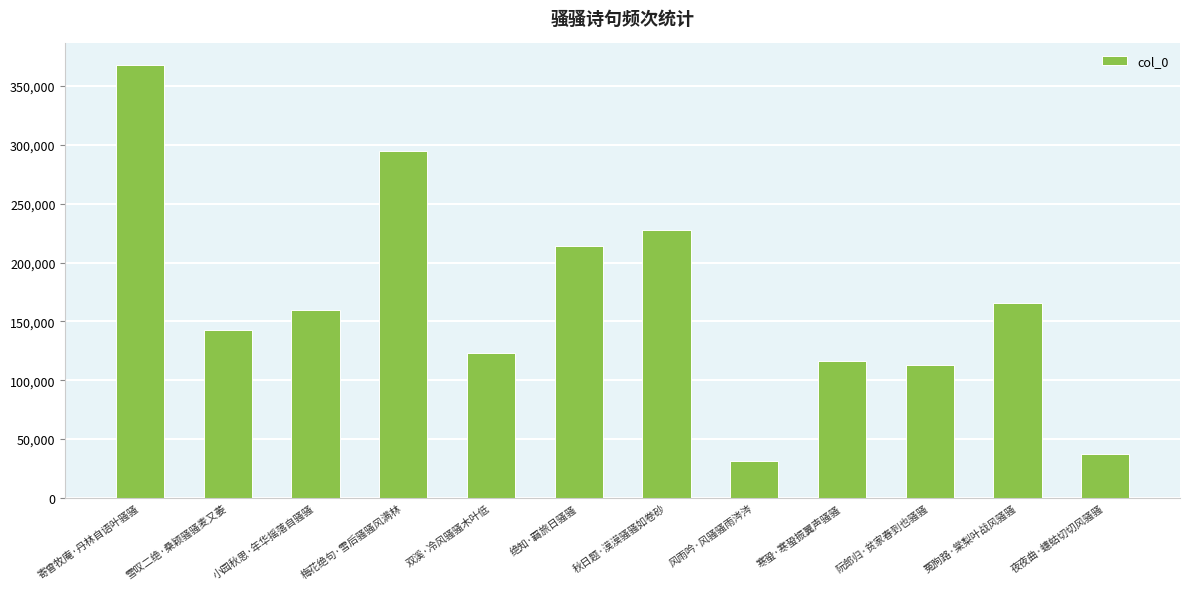

What is the sum of all values?

1995822